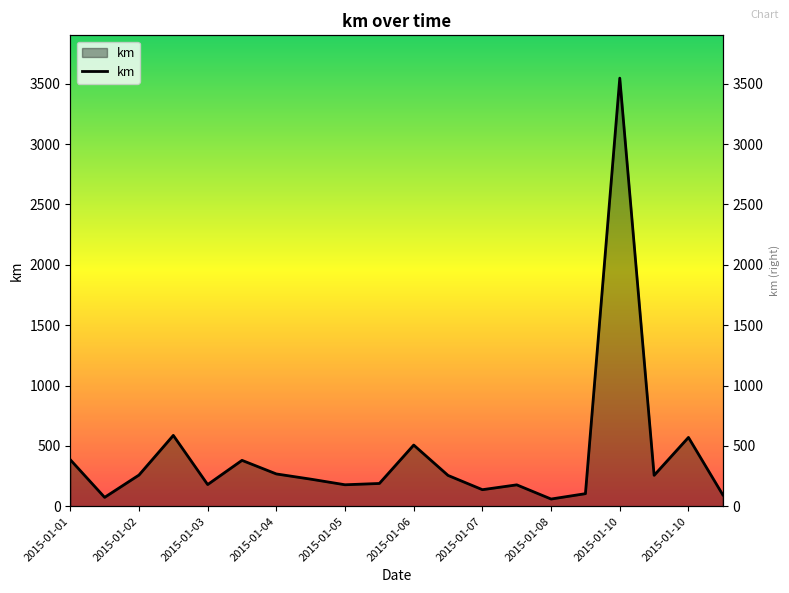

Where is the first local maximum?

2015-01-02